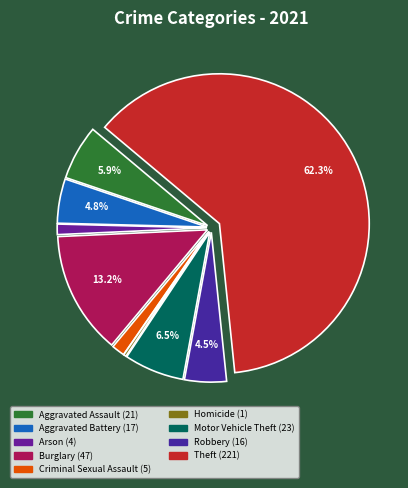

Which category has the smallest portion of the pie?

Homicide